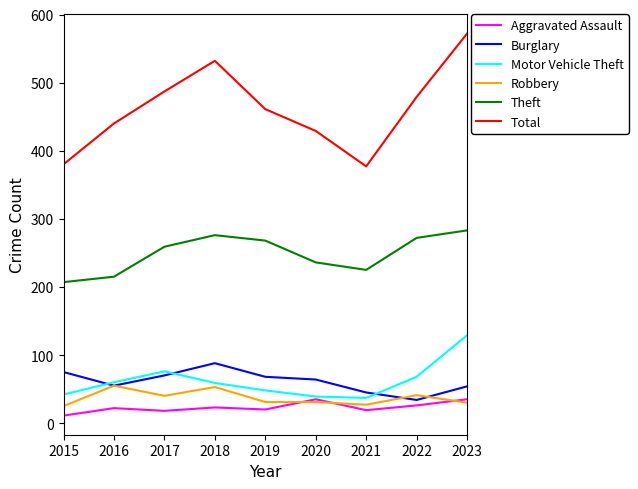

What is the total value across all series at 2019?

896